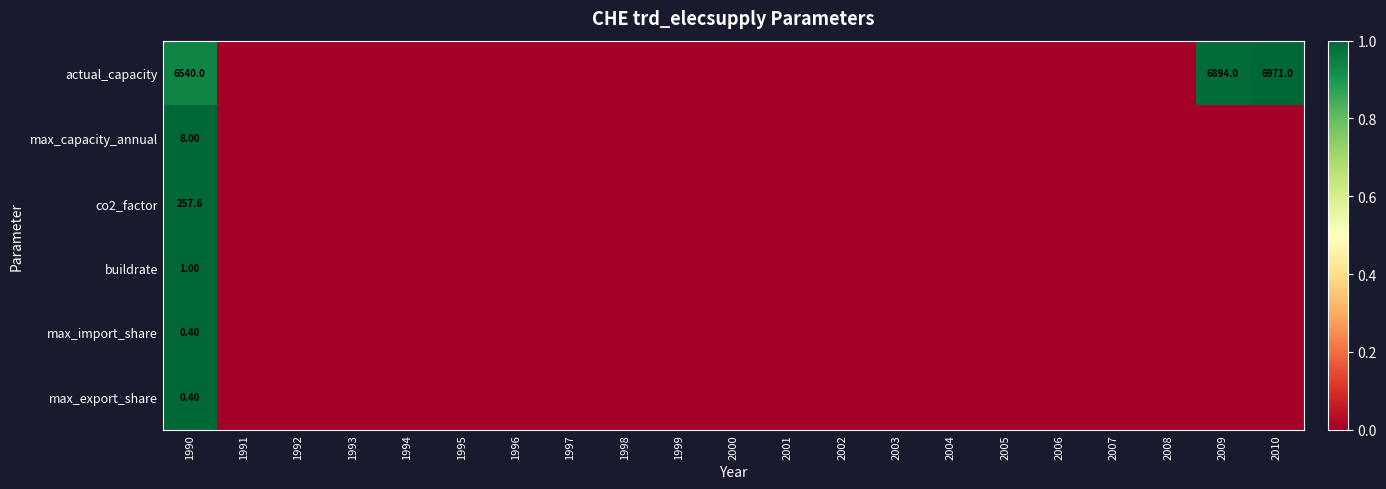

Is it true that co2_factor equals 0.0 at 2007?

True